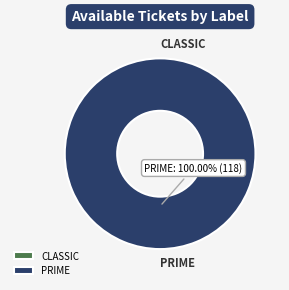

How many slices are in this pie chart?

2